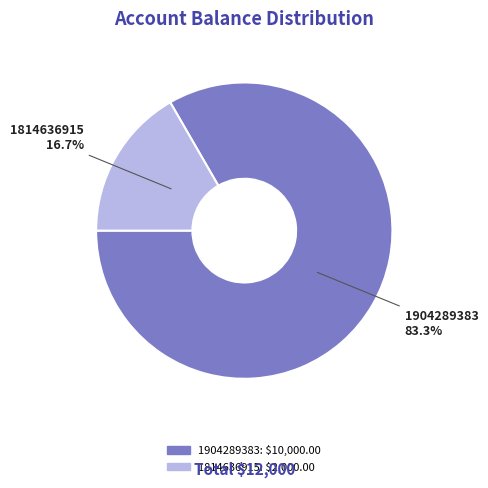

True or false: 1904289383 accounts for 83% of the total.

True